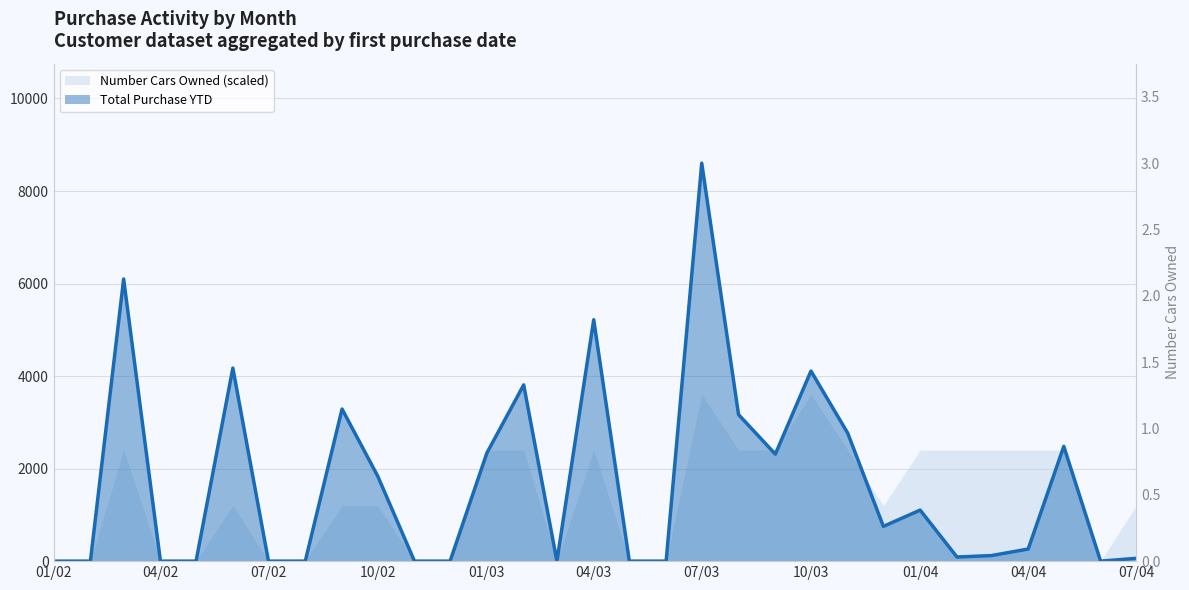

What is the change in value from 2004-02 to 2004-06?

-89.2